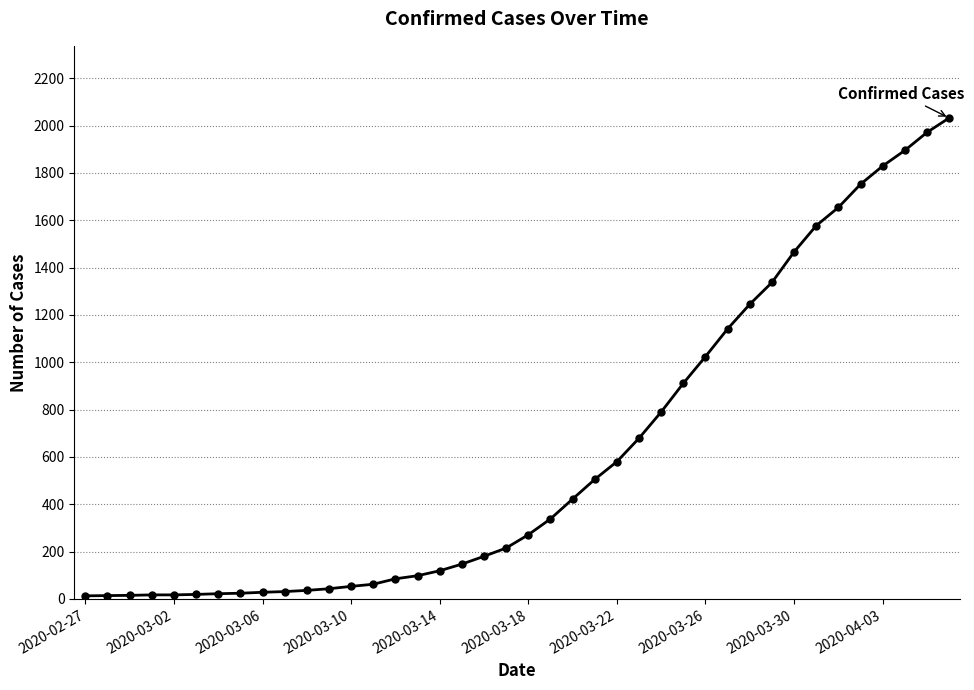

What is the maximum value shown in the chart?

2032